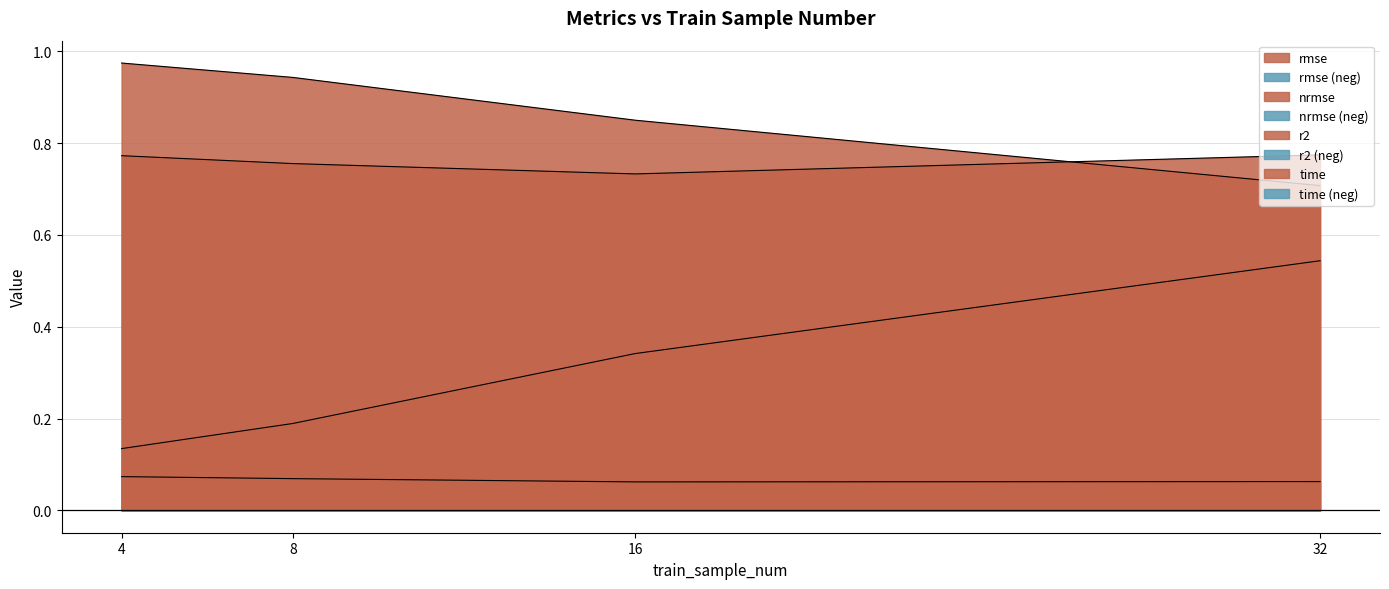

How many lines are shown in the chart?

4